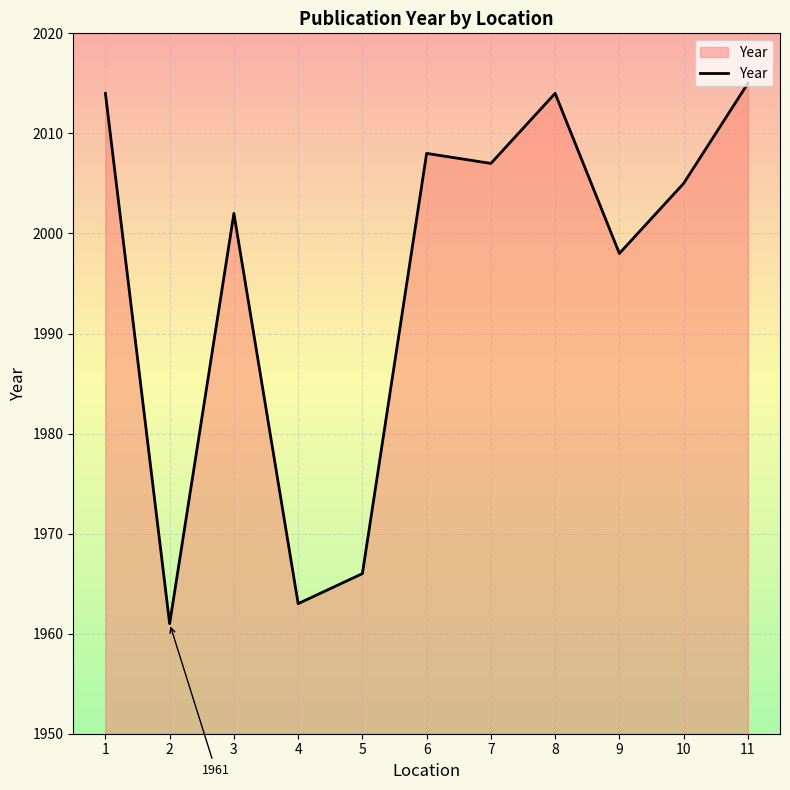

Between 3 and 7, which is larger?

7